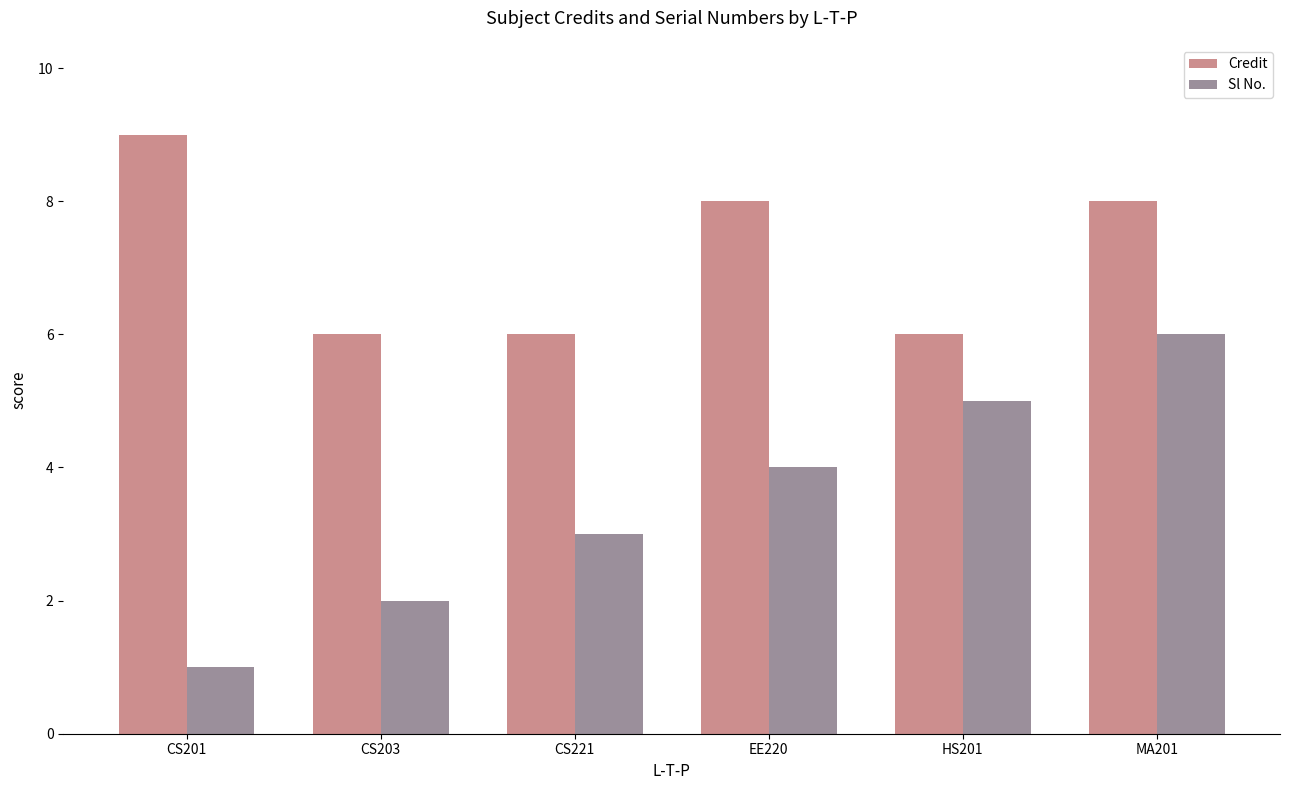

How many data points in Credit are less than 8?

3